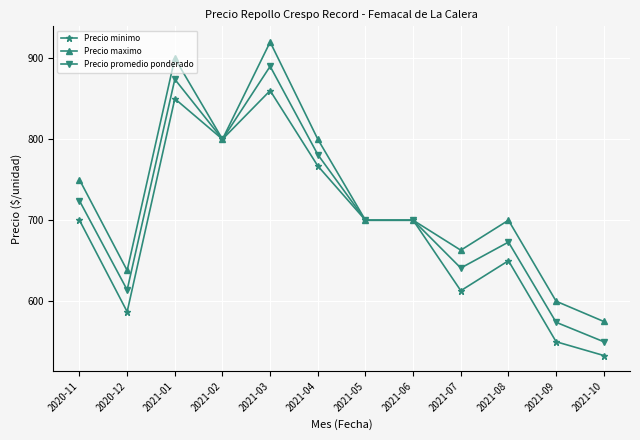

Reading left to right, what are all the values shown in this chart?

Precio minimo: 2020-11=700	2020-12=587	2021-01=850	2021-02=800	2021-03=860	2021-04=767	2021-05=700	2021-06=700	2021-07=613	2021-08=650	2021-09=550	2021-10=533
Precio maximo: 2020-11=750	2020-12=638	2021-01=900	2021-02=800	2021-03=920	2021-04=800	2021-05=700	2021-06=700	2021-07=663	2021-08=700	2021-09=600	2021-10=575
Precio promedio ponderado: 2020-11=724	2020-12=614	2021-01=874	2021-02=800	2021-03=890	2021-04=781	2021-05=700	2021-06=700	2021-07=641	2021-08=673	2021-09=574	2021-10=550